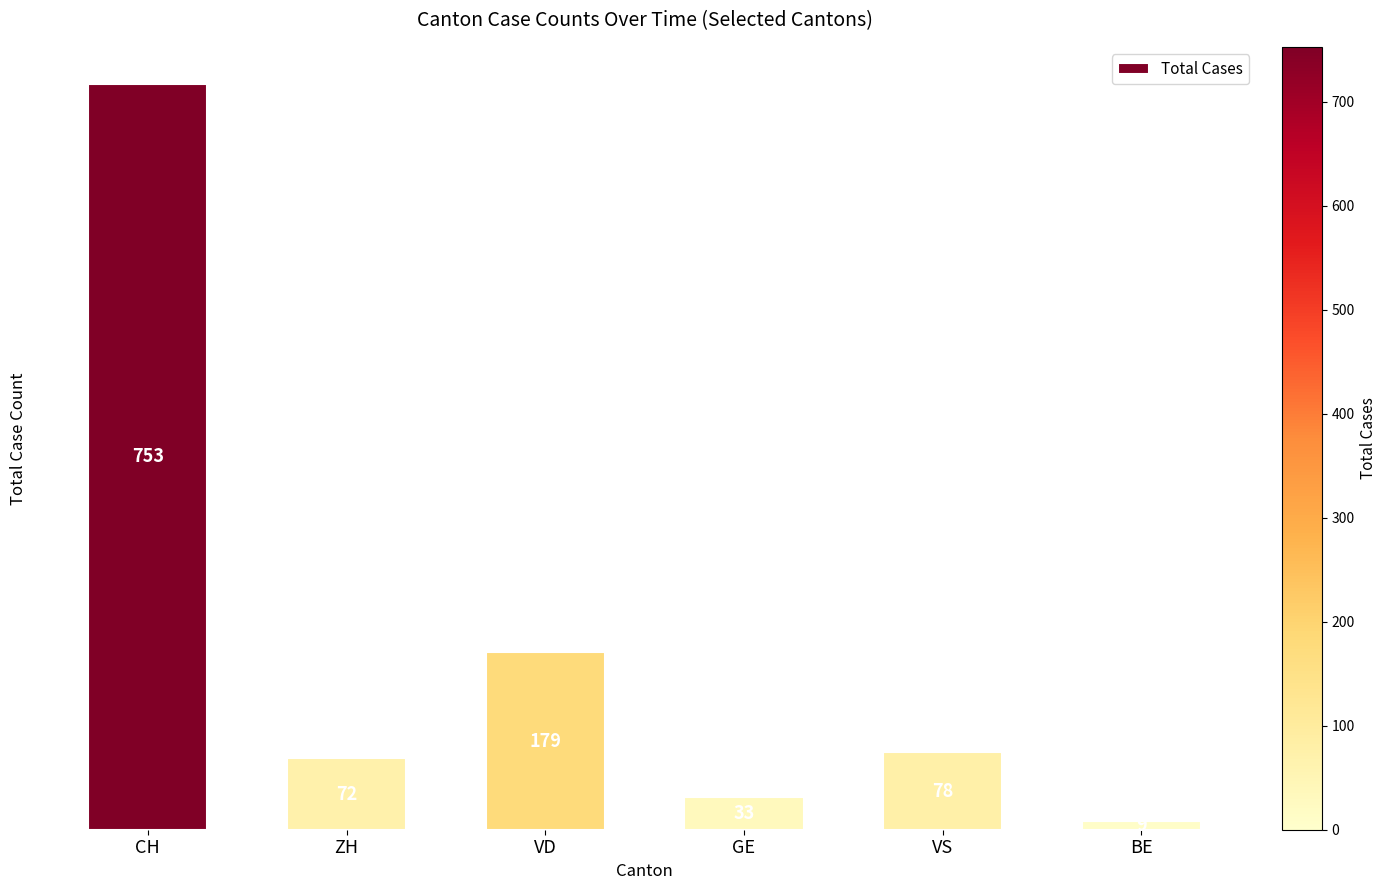

Is it true that the value at VD is 179?

True